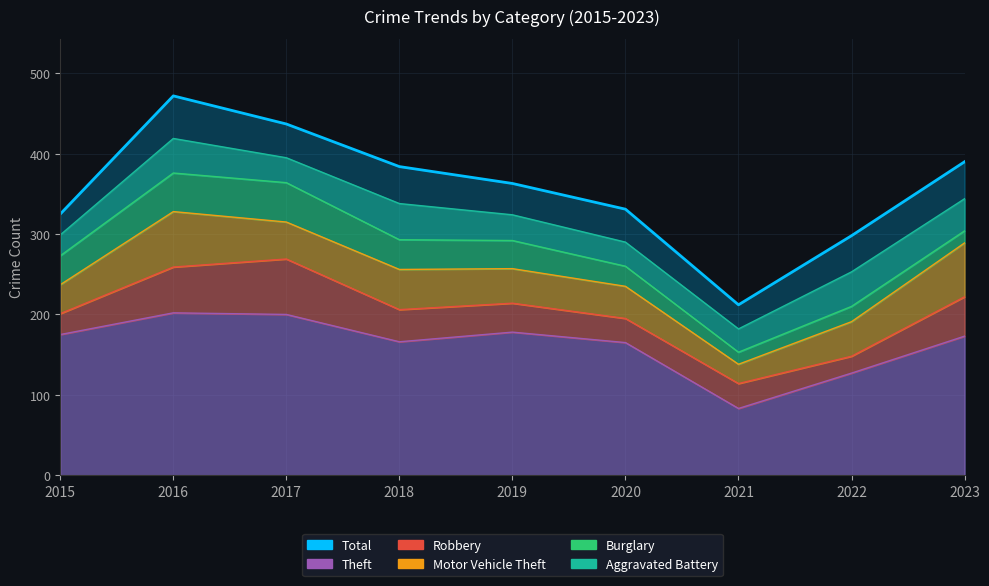

Read the Theft value at 2019.

178